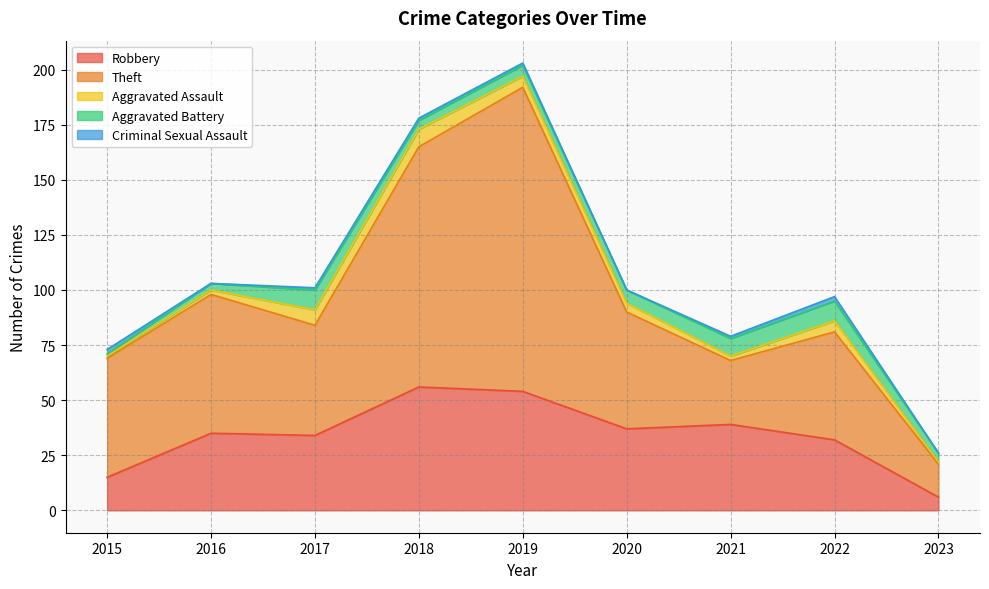

What is the value of the Criminal Sexual Assault point at the 8th from the left?

2